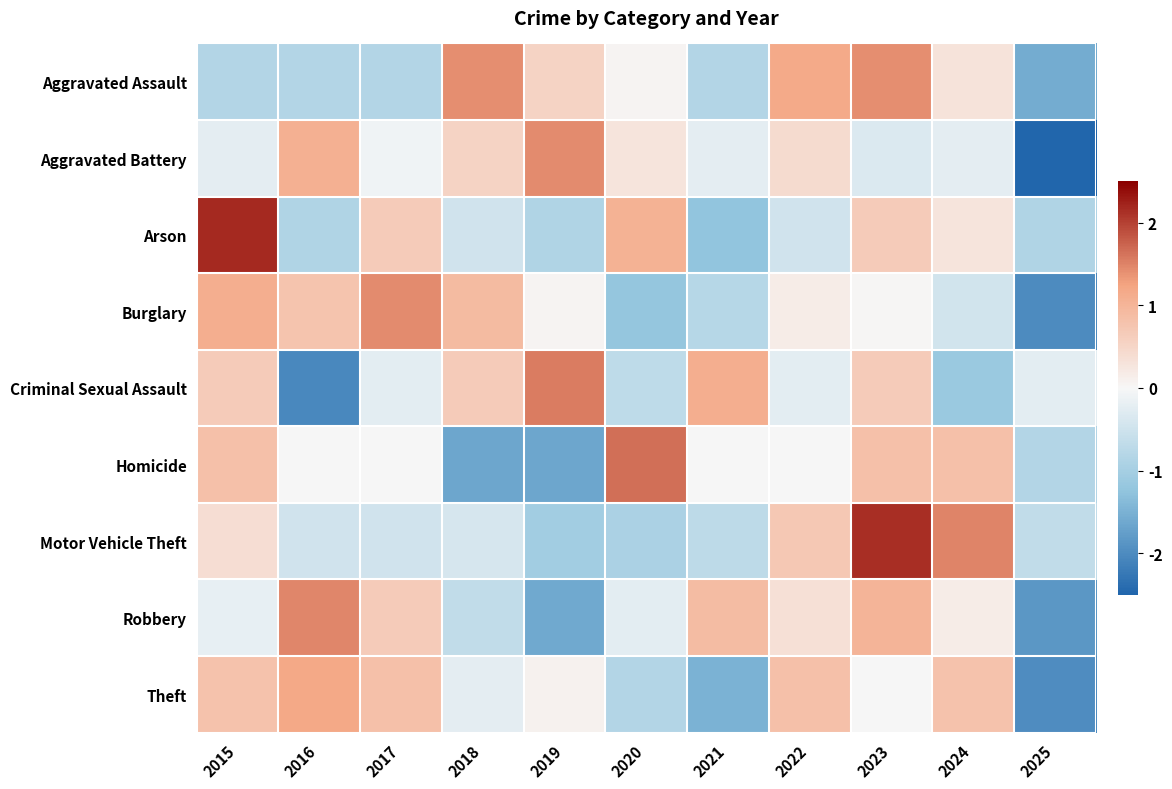

What is the total value across all series at 2024?

2.0